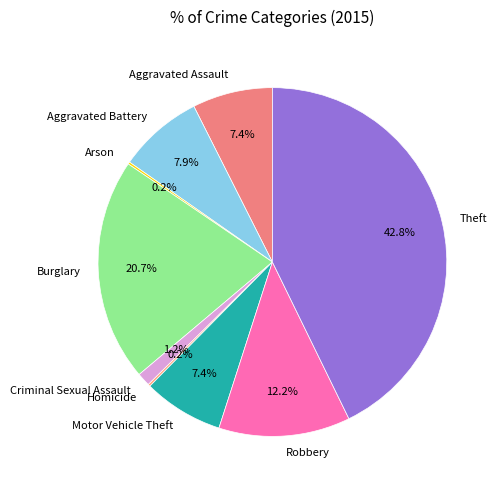

The Theft slice represents 43% of the pie. True or false?

True